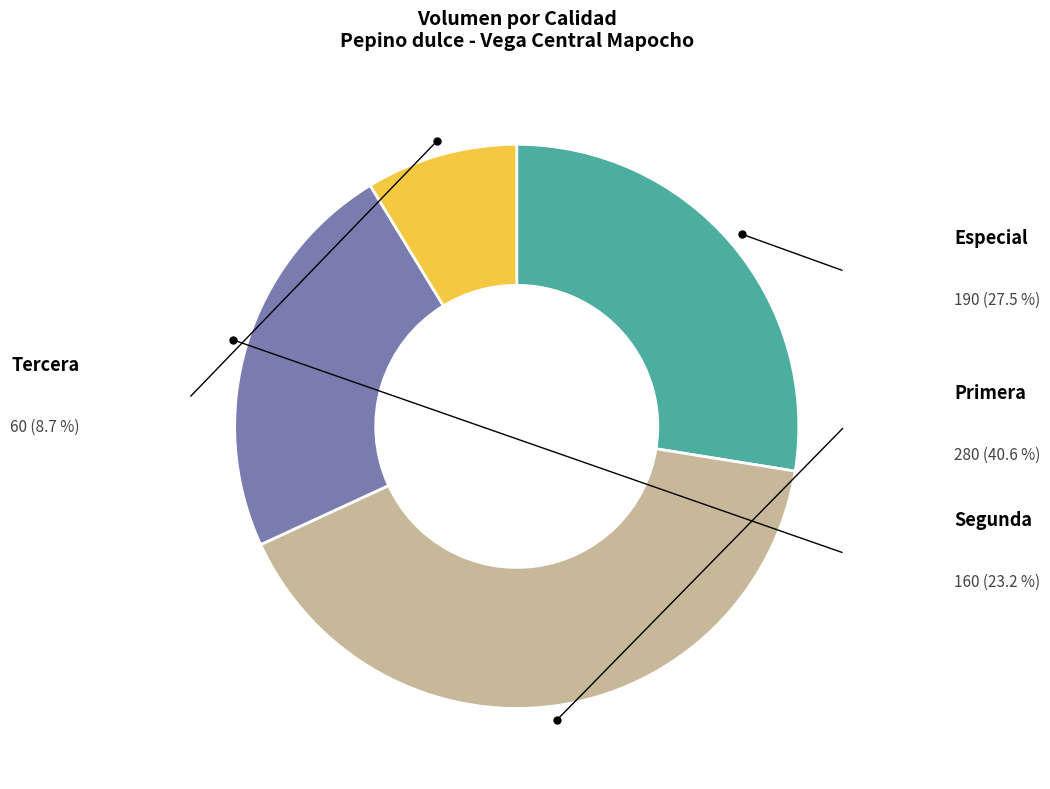

How many segments does this pie chart have?

4